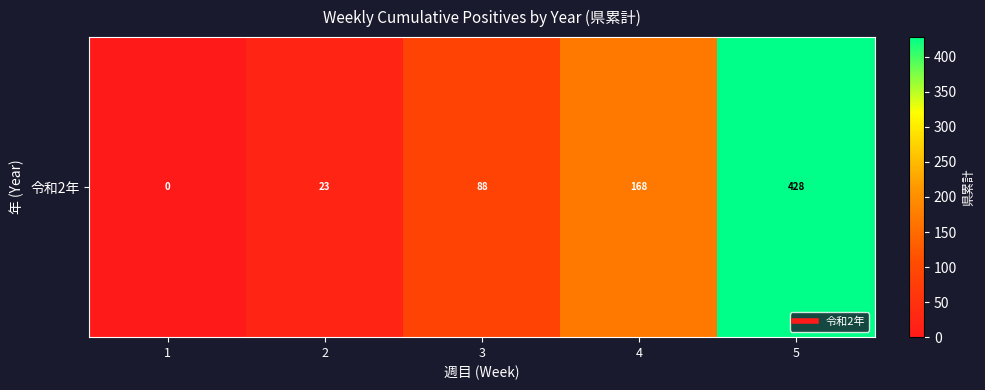

The chart shows a value of 168 at 4. True or false?

True